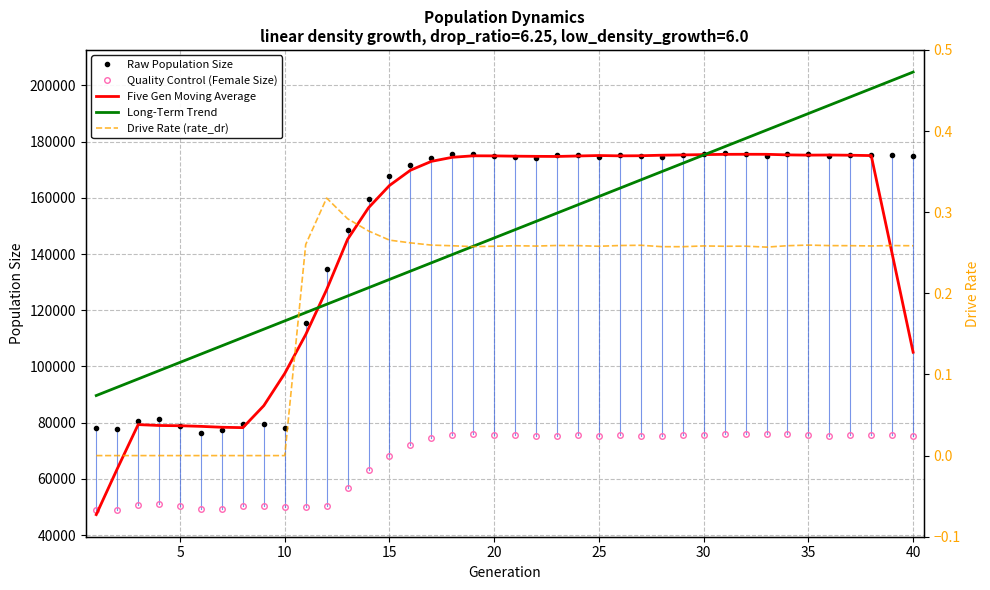

List the series in order of their peak value, lowest first.

Drive Rate (rate_dr), Quality Control (Female Size), Five Gen Moving Average, Raw Population Size, Long-Term Trend